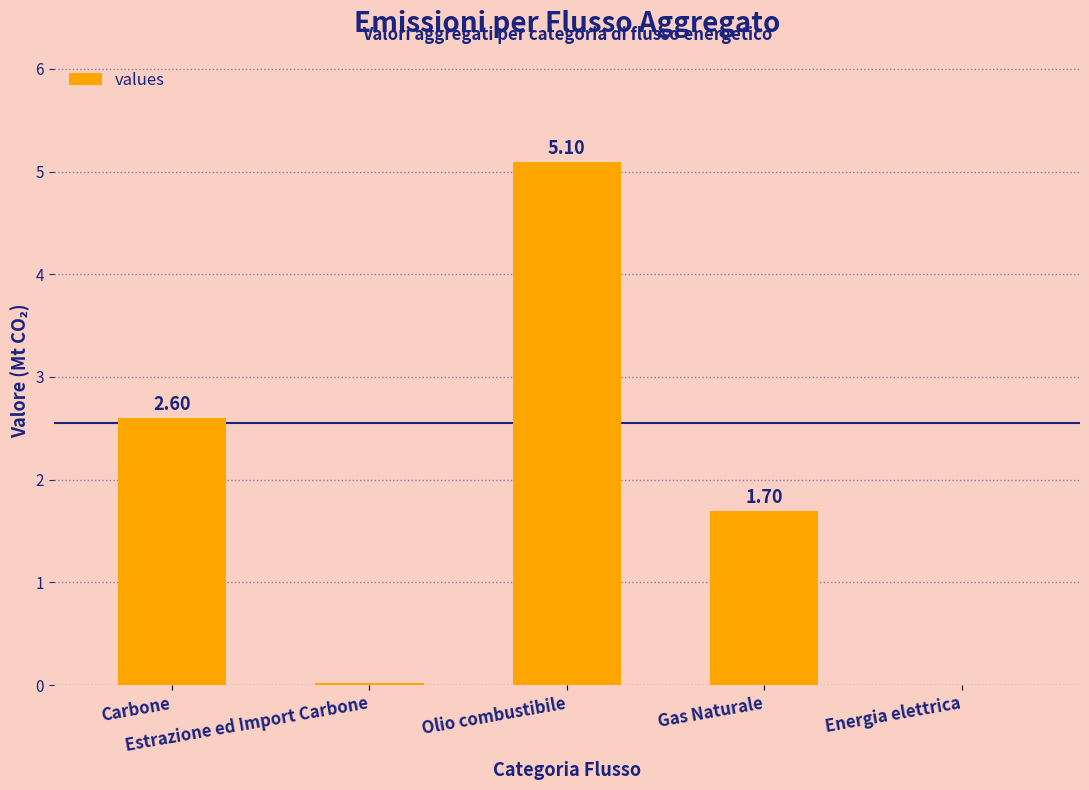

What is the sum of the values at Gas Naturale and Energia elettrica?

1.7